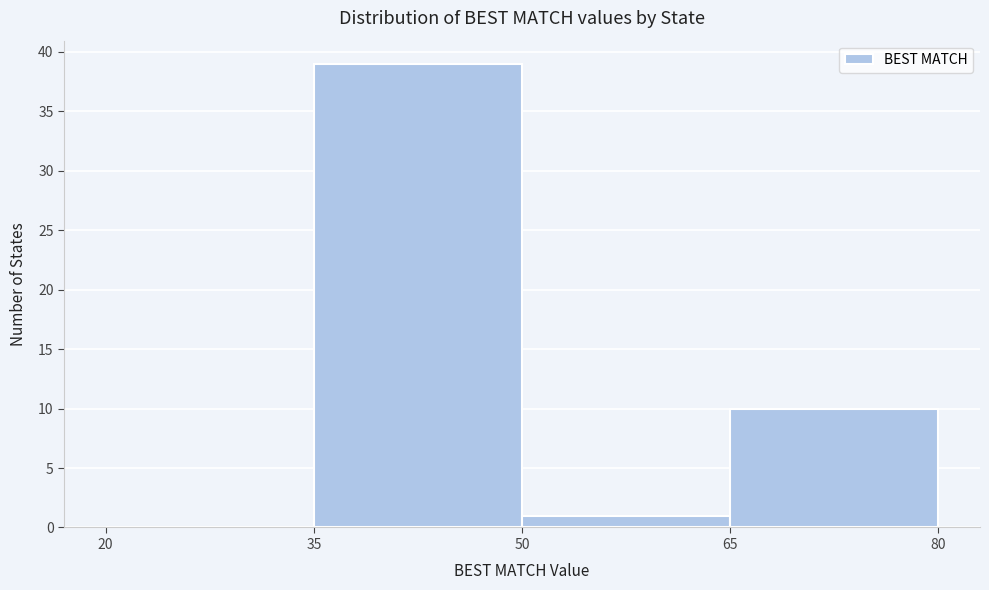

What is the height of the bar covering 35 to 50 on the x-axis? The values are not printed on the chart, so give them approximately, as read against the axis.

39